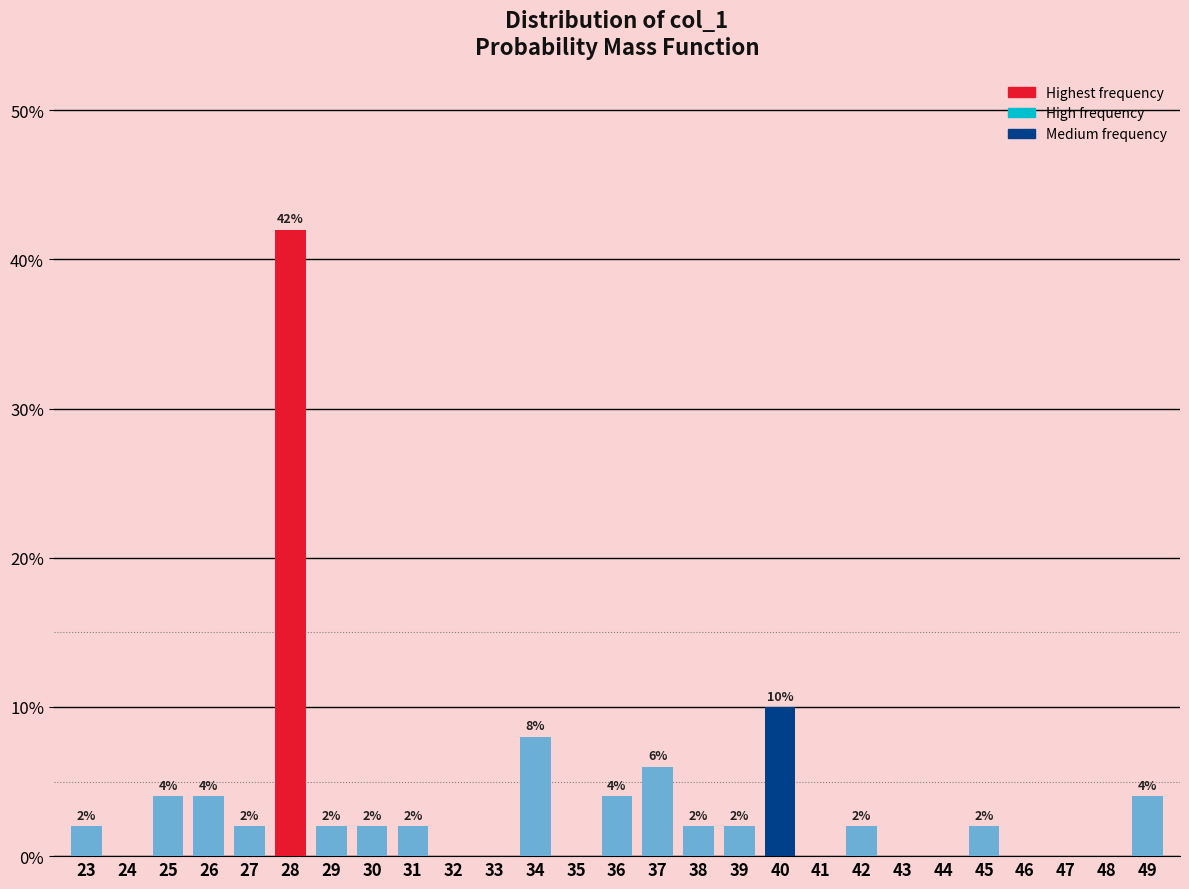

Reading right to left, extract all data points from this chart.

49=4	48=0	47=0	46=0	45=2	44=0	43=0	42=2	41=0	40=10	39=2	38=2	37=6	36=4	35=0	34=8	33=0	32=0	31=2	30=2	29=2	28=42	27=2	26=4	25=4	24=0	23=2